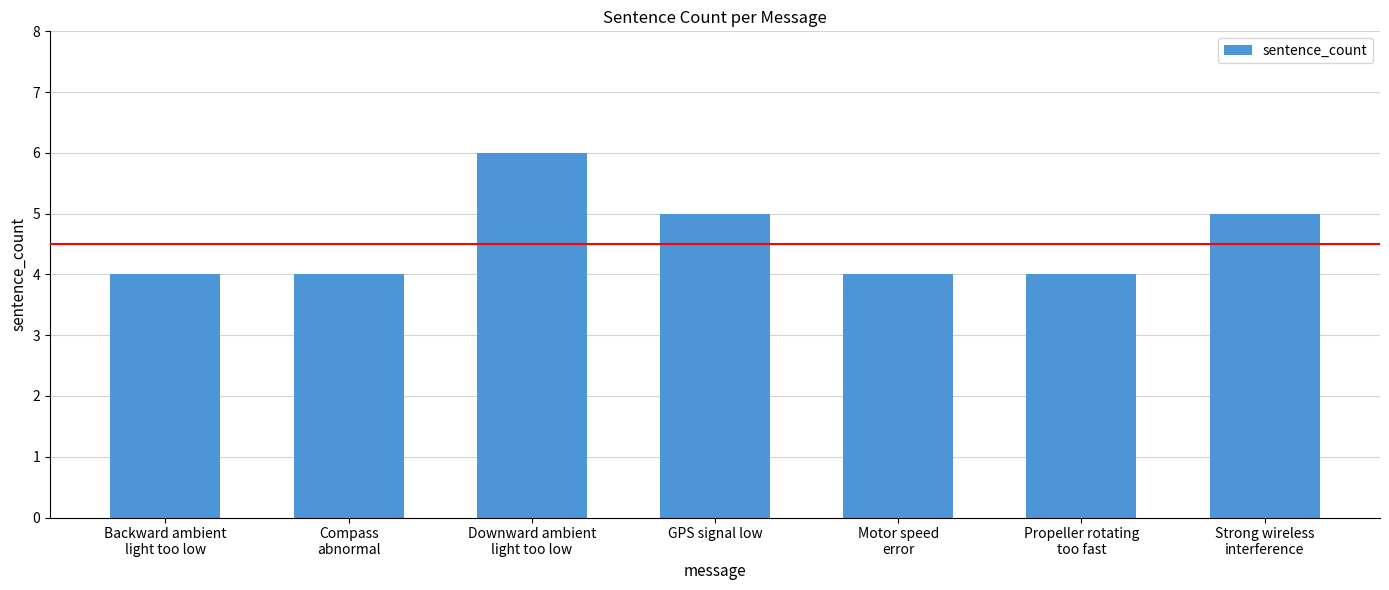

Reading left to right, what are all the values shown in this chart?

4	4	6	5	4	4	5